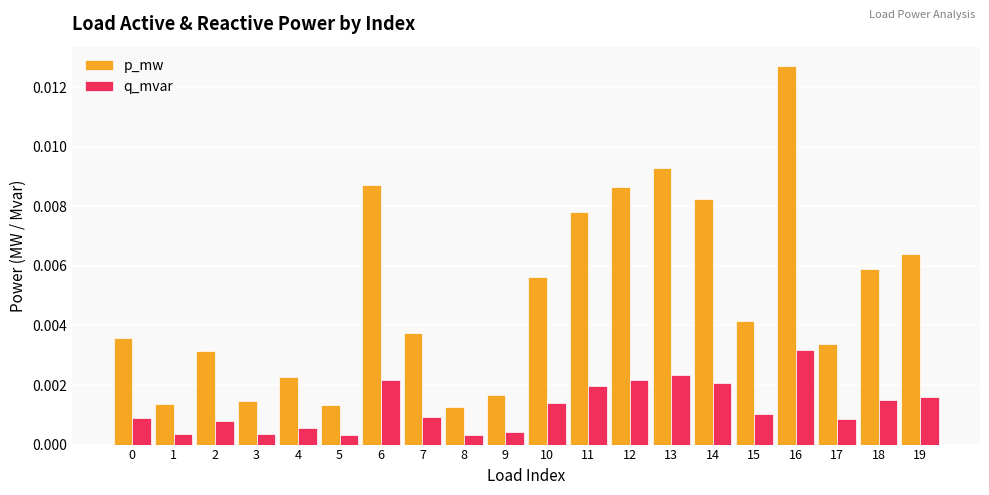

Rank the series by their maximum value, from lowest to highest.

q_mvar, p_mw